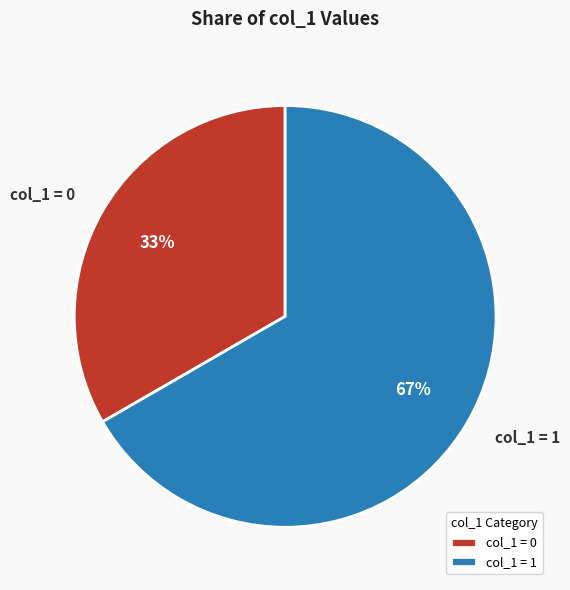

Between col_1 = 0 and col_1 = 1, which is larger?

col_1 = 1